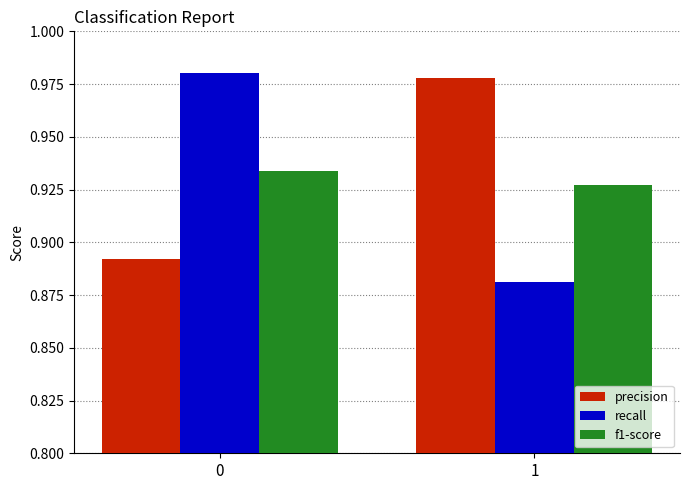

What is the sum of all f1-score values?

1.9